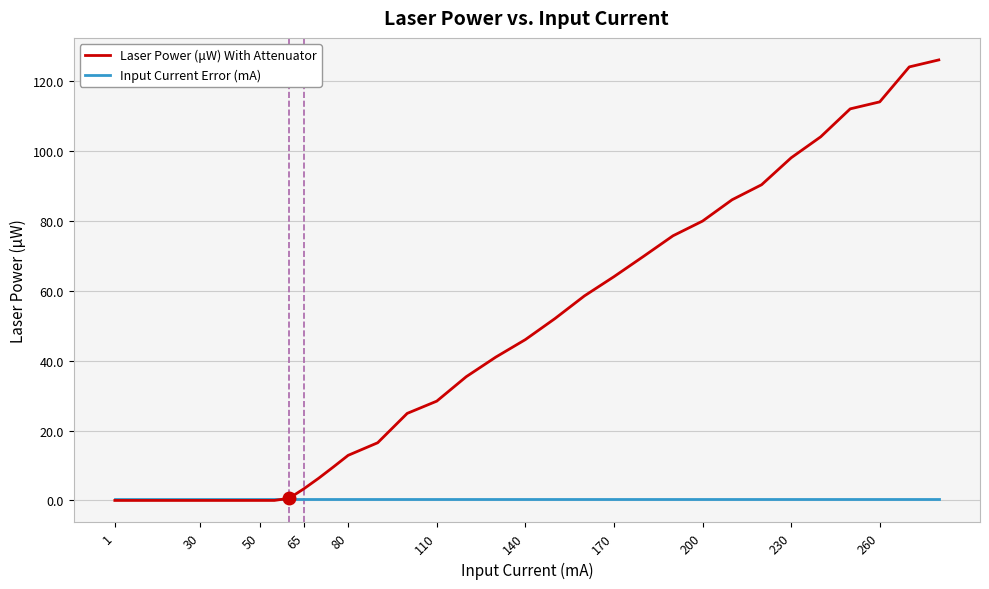

What is the greatest value displayed?

126.0